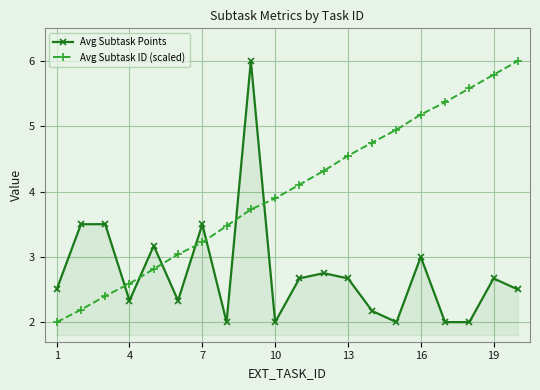

What is the difference between the maximum and second lowest values in the Avg Subtask ID (scaled) series?

3.8